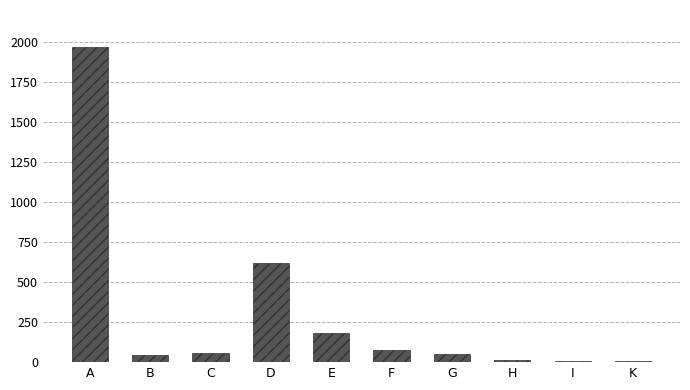

What is the sum of all values?

3024